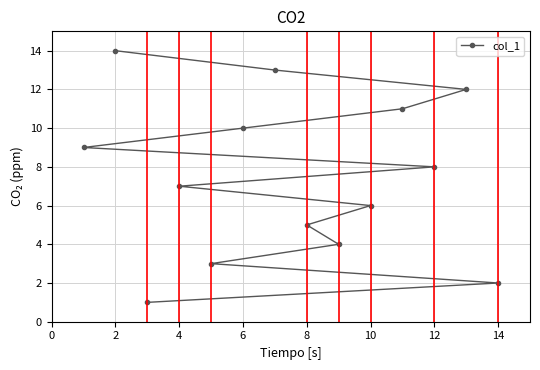

How many lines are shown in the chart?

1